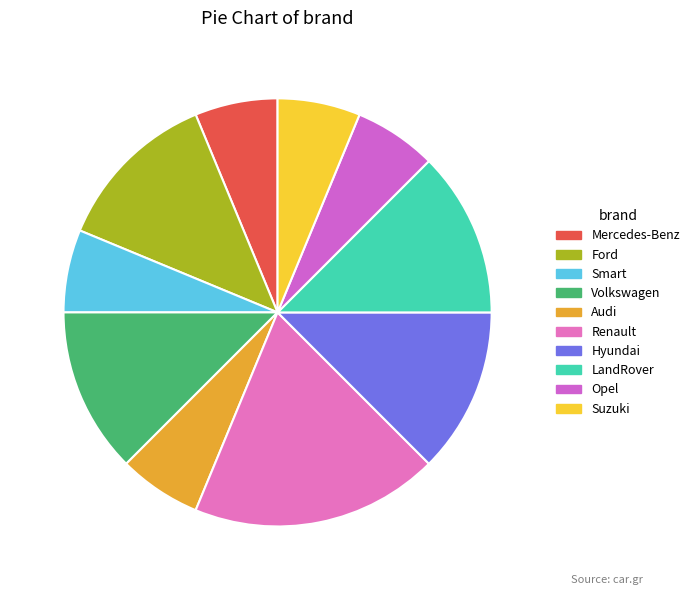

How many segments does this pie chart have?

10